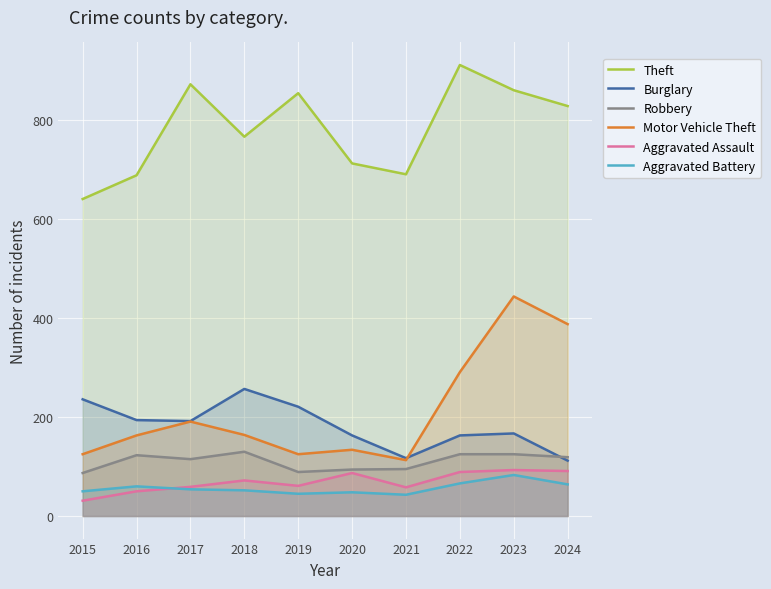

What is the difference between the Motor Vehicle Theft values at 2019 and 2020?

9